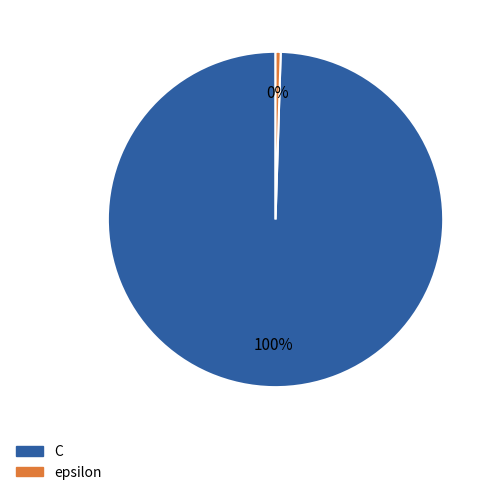

Rank the categories by value from lowest to highest.

epsilon, C